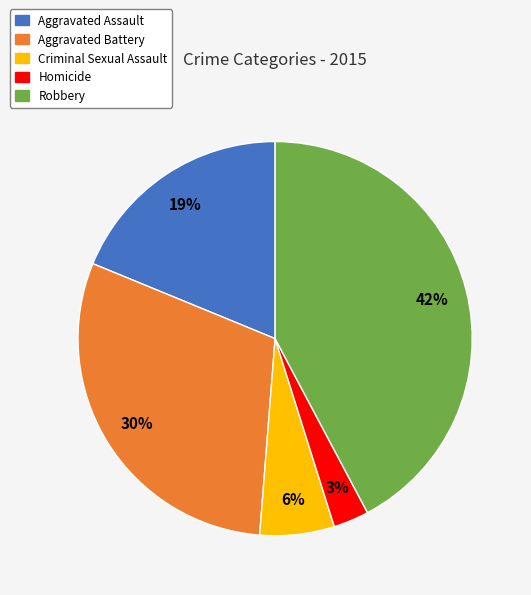

Approximately how many times larger is the value at Criminal Sexual Assault compared to Aggravated Assault?

0.3